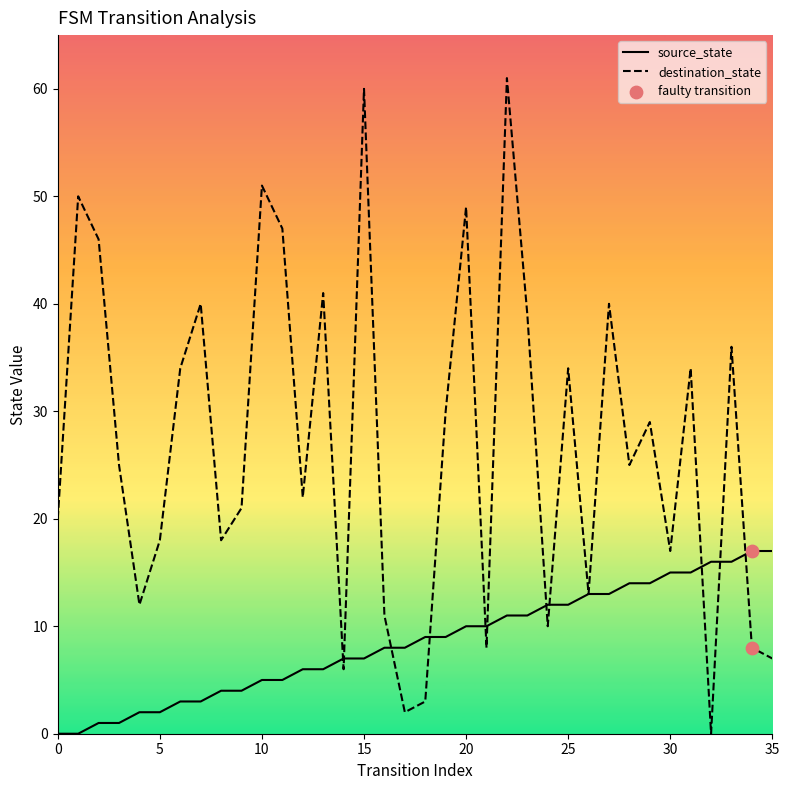

Which series has the largest range (max minus min)?

destination_state